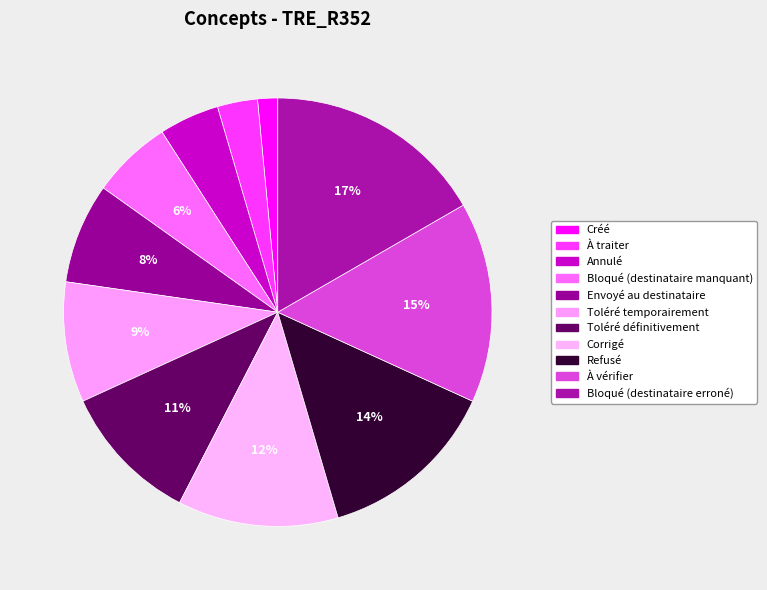

True or false: Annulé accounts for 1% of the total.

False